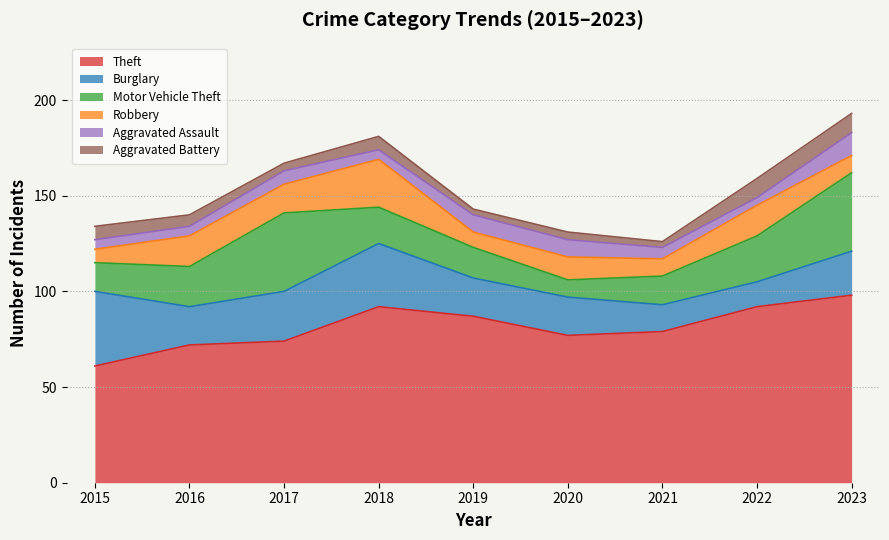

Is it true that Aggravated Battery equals 14 at 2022?

False